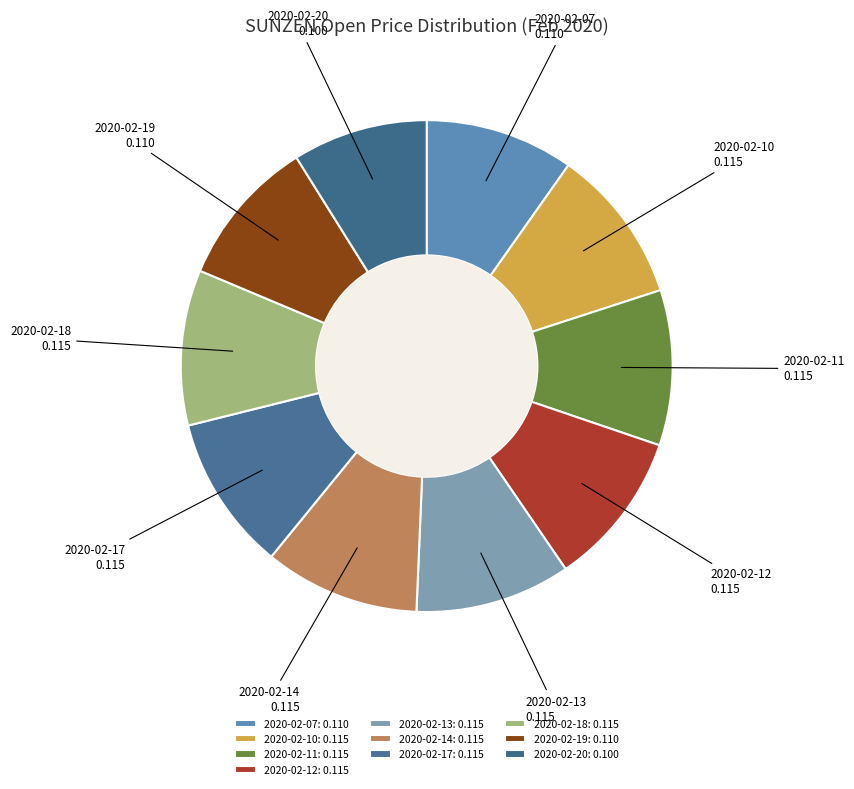

Which category has the smallest portion of the pie?

2020-02-20